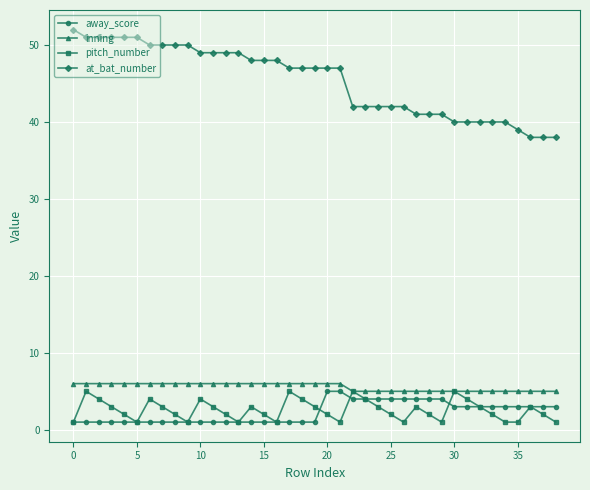

Which series has the widest spread of values?

at_bat_number